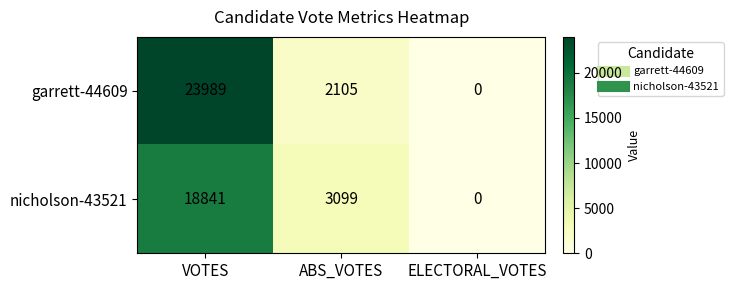

Reading left to right, what are all the values shown in this chart?

garrett-44609: 23989	2105	0
nicholson-43521: 18841	3099	0